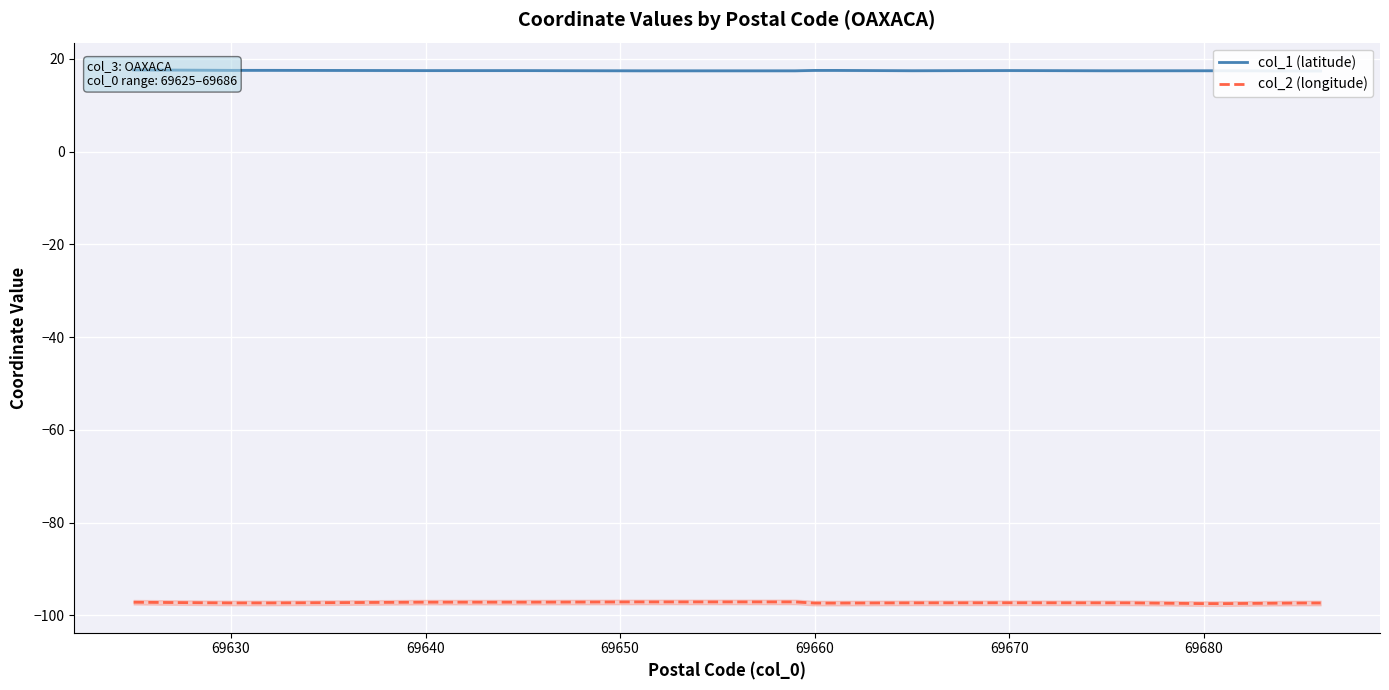

List the series in order of their peak value, highest first.

col_1 (latitude), col_2 (longitude)